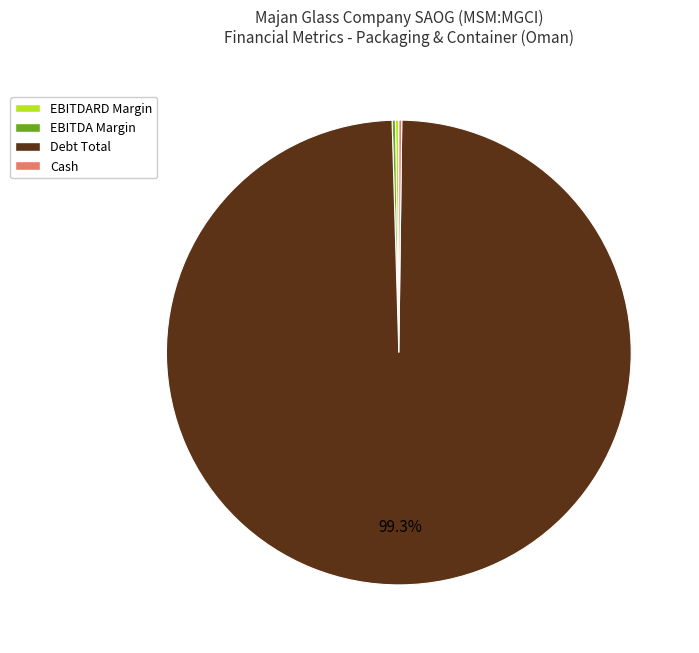

Does any single category account for the majority?

Yes